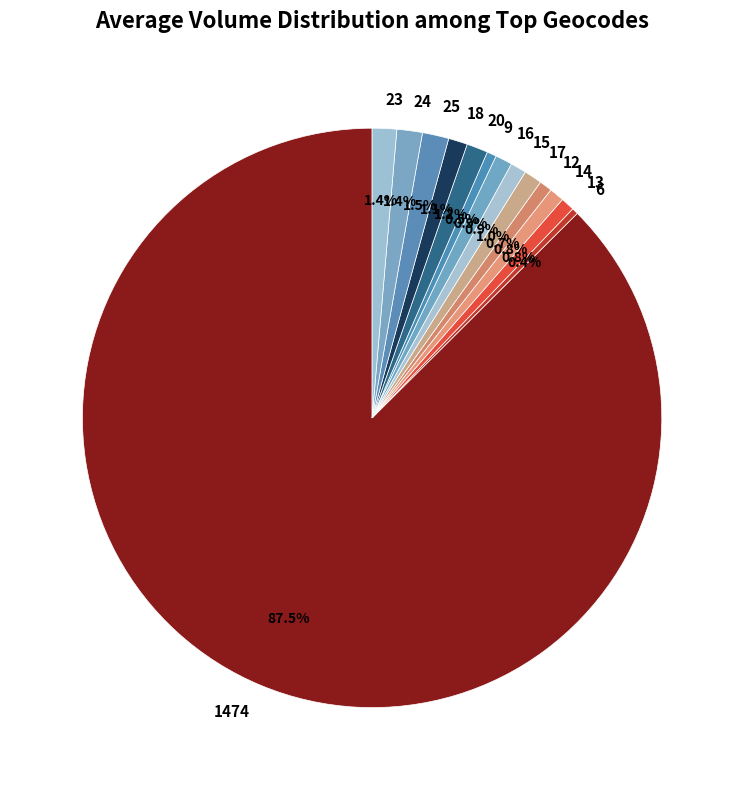

Between 23 and 13, which is larger?

23